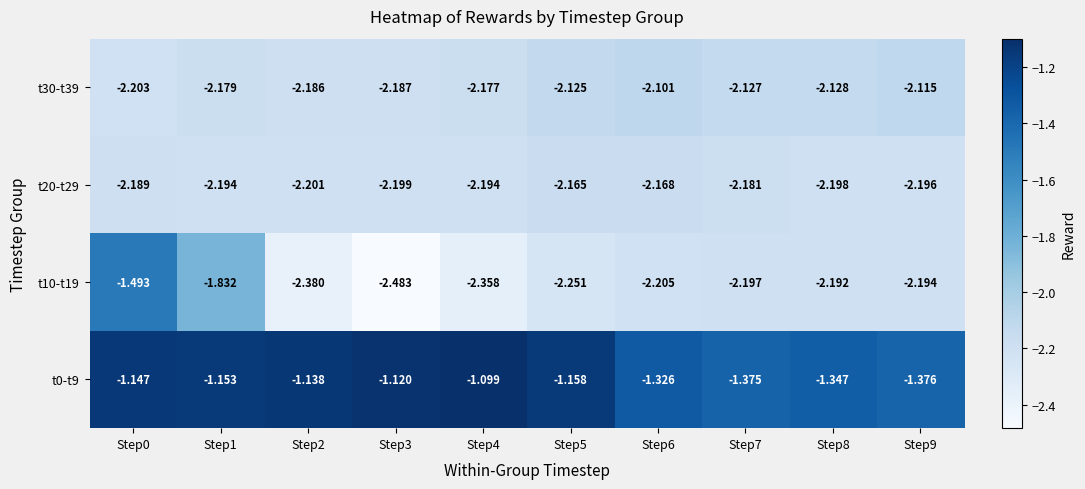

Which series changed the most between Step0 and Step9?

t10-t19